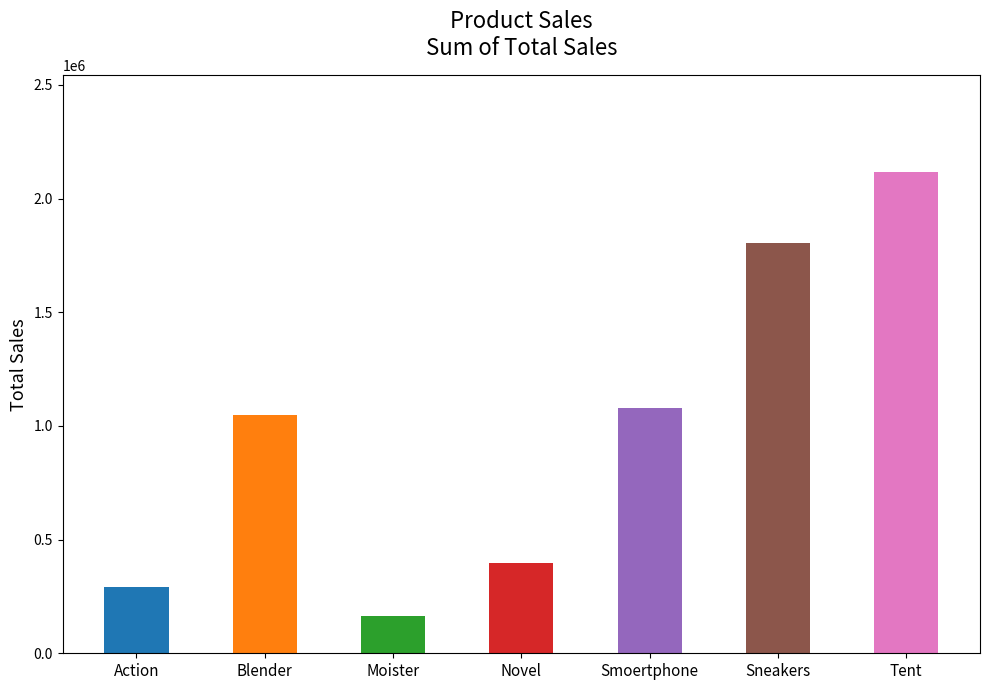

Approximately how many times larger is the value at Novel compared to Moister?

2.4